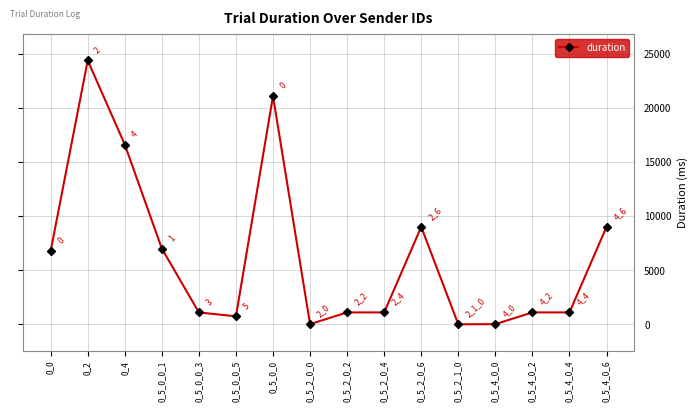

How many points are higher than both their immediate neighbors (excluding endpoints)?

5